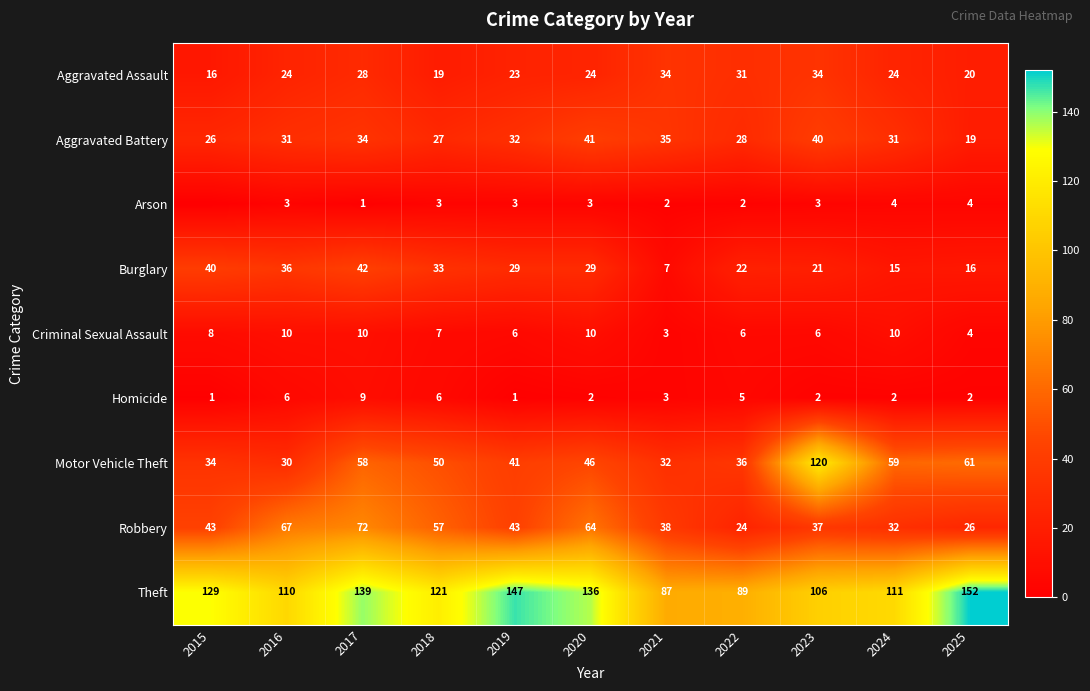

At 2016, list the series in order from largest to smallest.

Theft, Robbery, Burglary, Aggravated Battery, Motor Vehicle Theft, Aggravated Assault, Criminal Sexual Assault, Homicide, Arson